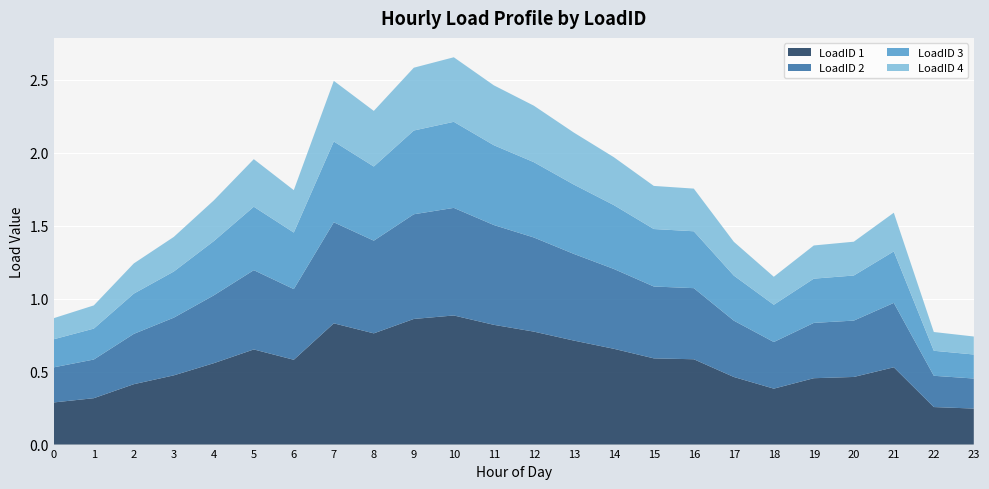

Reading left to right, list all the values displayed in this chart.

LoadID 1: 0=0.3	1=0.3	2=0.4	3=0.5	4=0.6	5=0.7	6=0.6	7=0.8	8=0.8	9=0.9	10=0.9	11=0.8	12=0.8	13=0.7	14=0.7	15=0.6	16=0.6	17=0.5	18=0.4	19=0.5	20=0.5	21=0.5	22=0.3	23=0.2
LoadID 2: 0=0.2	1=0.3	2=0.3	3=0.4	4=0.5	5=0.5	6=0.5	7=0.7	8=0.6	9=0.7	10=0.7	11=0.7	12=0.6	13=0.6	14=0.5	15=0.5	16=0.5	17=0.4	18=0.3	19=0.4	20=0.4	21=0.4	22=0.2	23=0.2
LoadID 3: 0=0.2	1=0.2	2=0.3	3=0.3	4=0.4	5=0.4	6=0.4	7=0.6	8=0.5	9=0.6	10=0.6	11=0.5	12=0.5	13=0.5	14=0.4	15=0.4	16=0.4	17=0.3	18=0.3	19=0.3	20=0.3	21=0.4	22=0.2	23=0.2
LoadID 4: 0=0.1	1=0.2	2=0.2	3=0.2	4=0.3	5=0.3	6=0.3	7=0.4	8=0.4	9=0.4	10=0.4	11=0.4	12=0.4	13=0.4	14=0.3	15=0.3	16=0.3	17=0.2	18=0.2	19=0.2	20=0.2	21=0.3	22=0.1	23=0.1